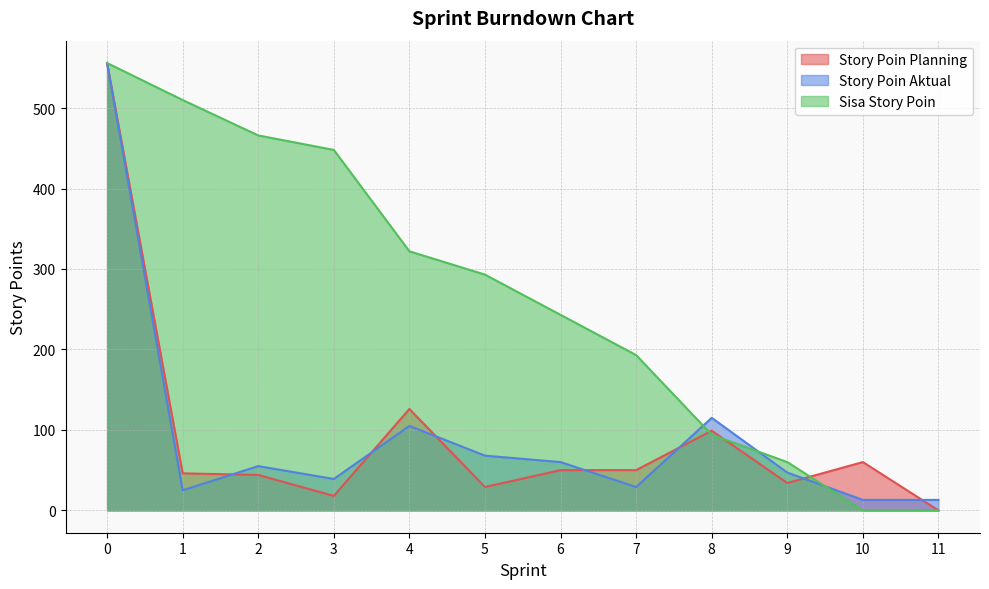

How many categories are shown in the chart?

12